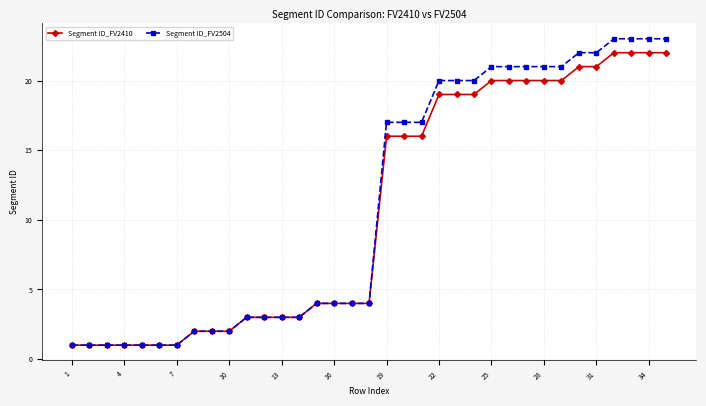

What is the value of the Segment ID_FV2410 point at the 5th from the left?

1